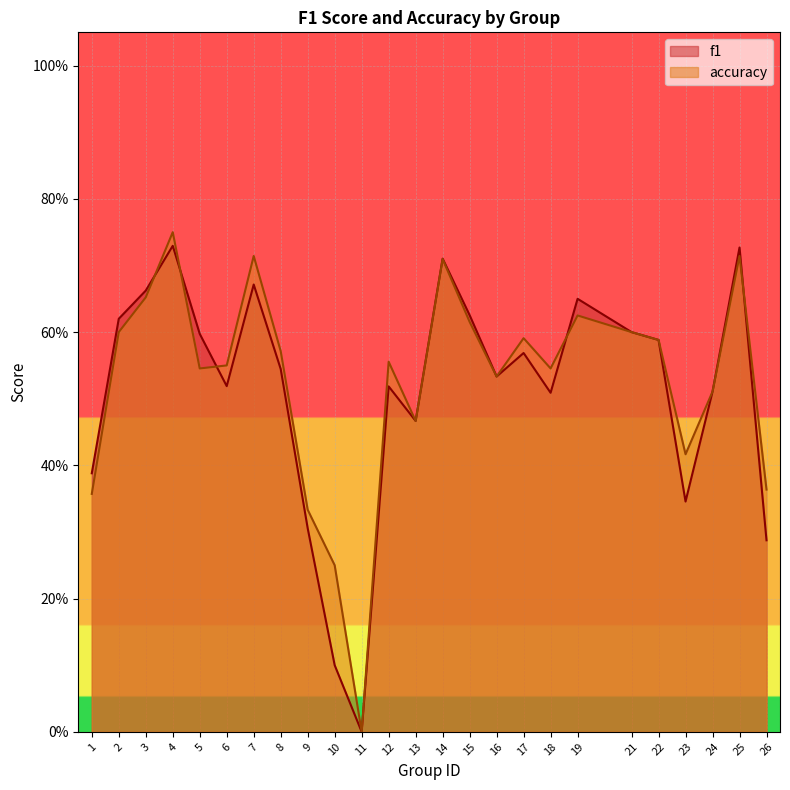

How many values in accuracy are above zero?

24